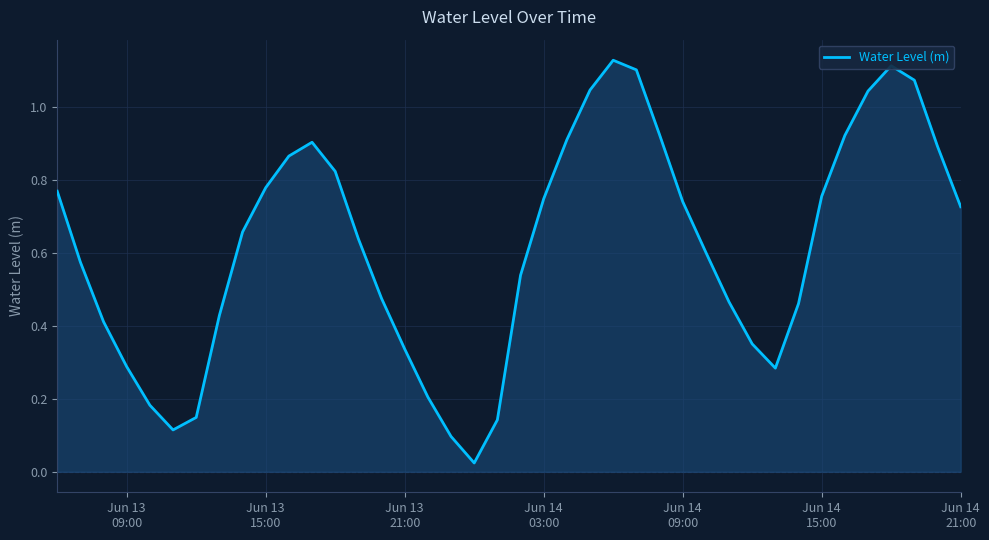

Reading left to right, transcribe all the data shown in this chart.

0.8	0.6	0.4	0.3	0.2	0.1	0.1	0.4	0.7	0.8	0.9	0.9	0.8	0.6	0.5	0.3	0.2	0.1	0.0	0.1	0.5	0.7	0.9	1.0	1.1	1.1	0.9	0.7	0.6	0.5	0.4	0.3	0.5	0.8	0.9	1.0	1.1	1.1	0.9	0.7